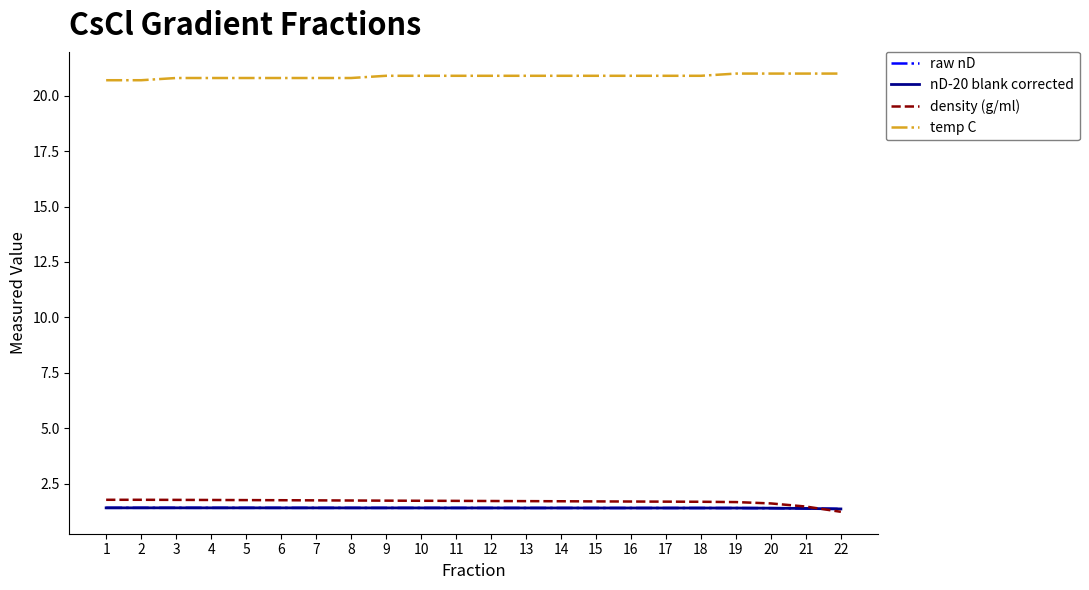

What value does the raw nD series have at 13?

1.4